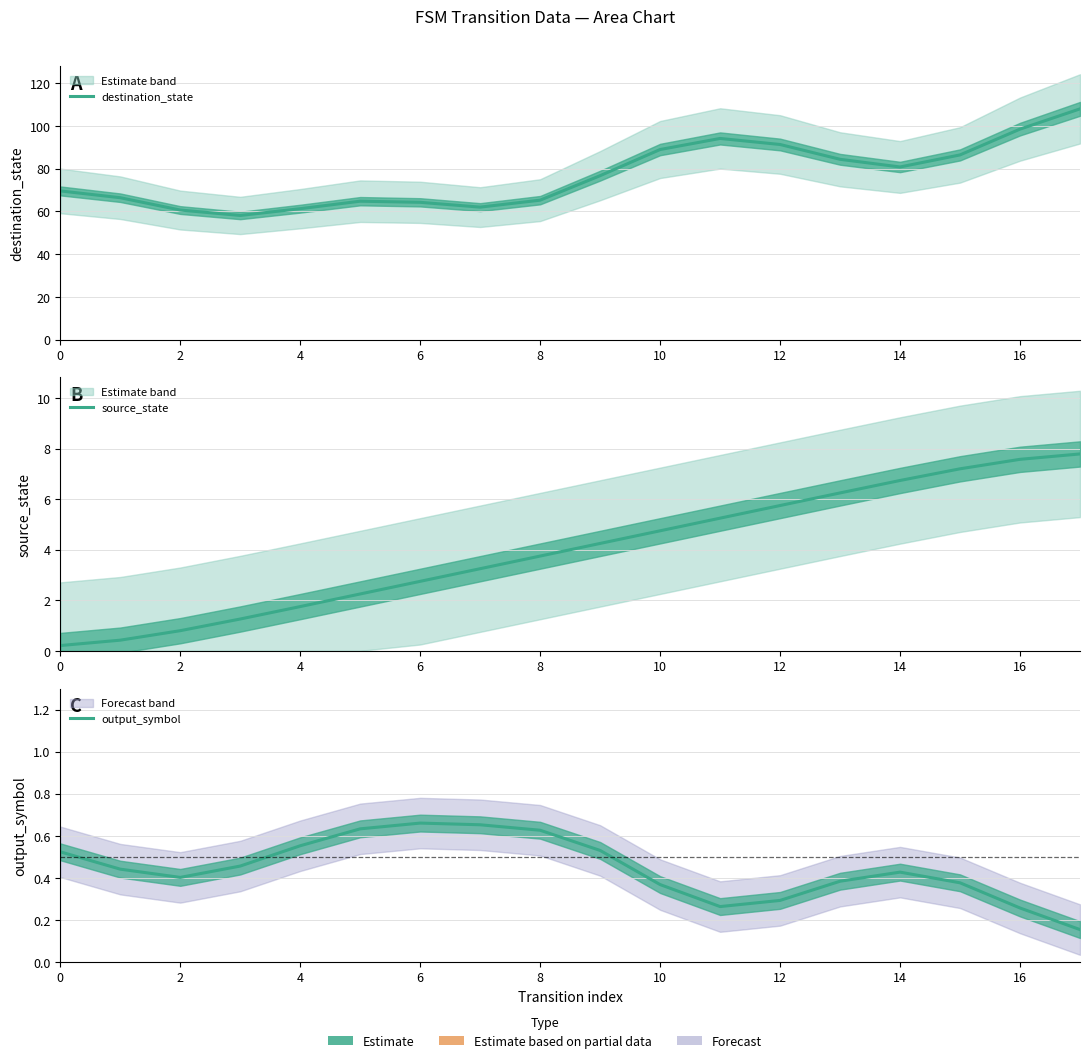

True or false: source_state has a value of 5.2 at 11.

True